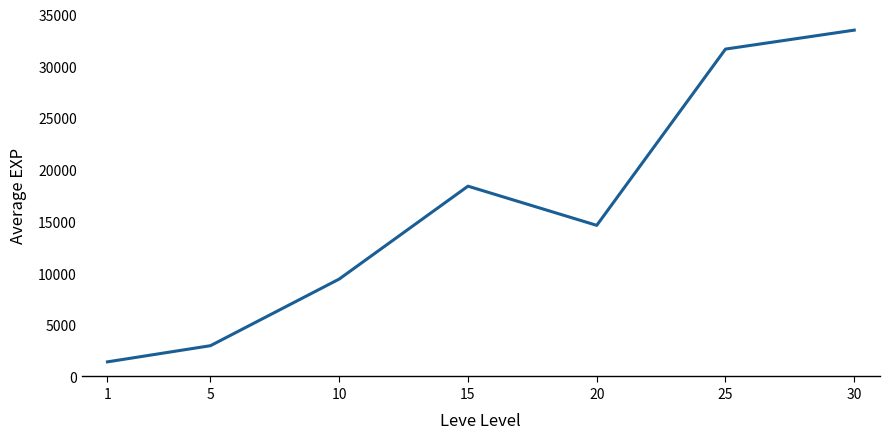

What is the ratio of the value at 5 to the value at 15?

0.2